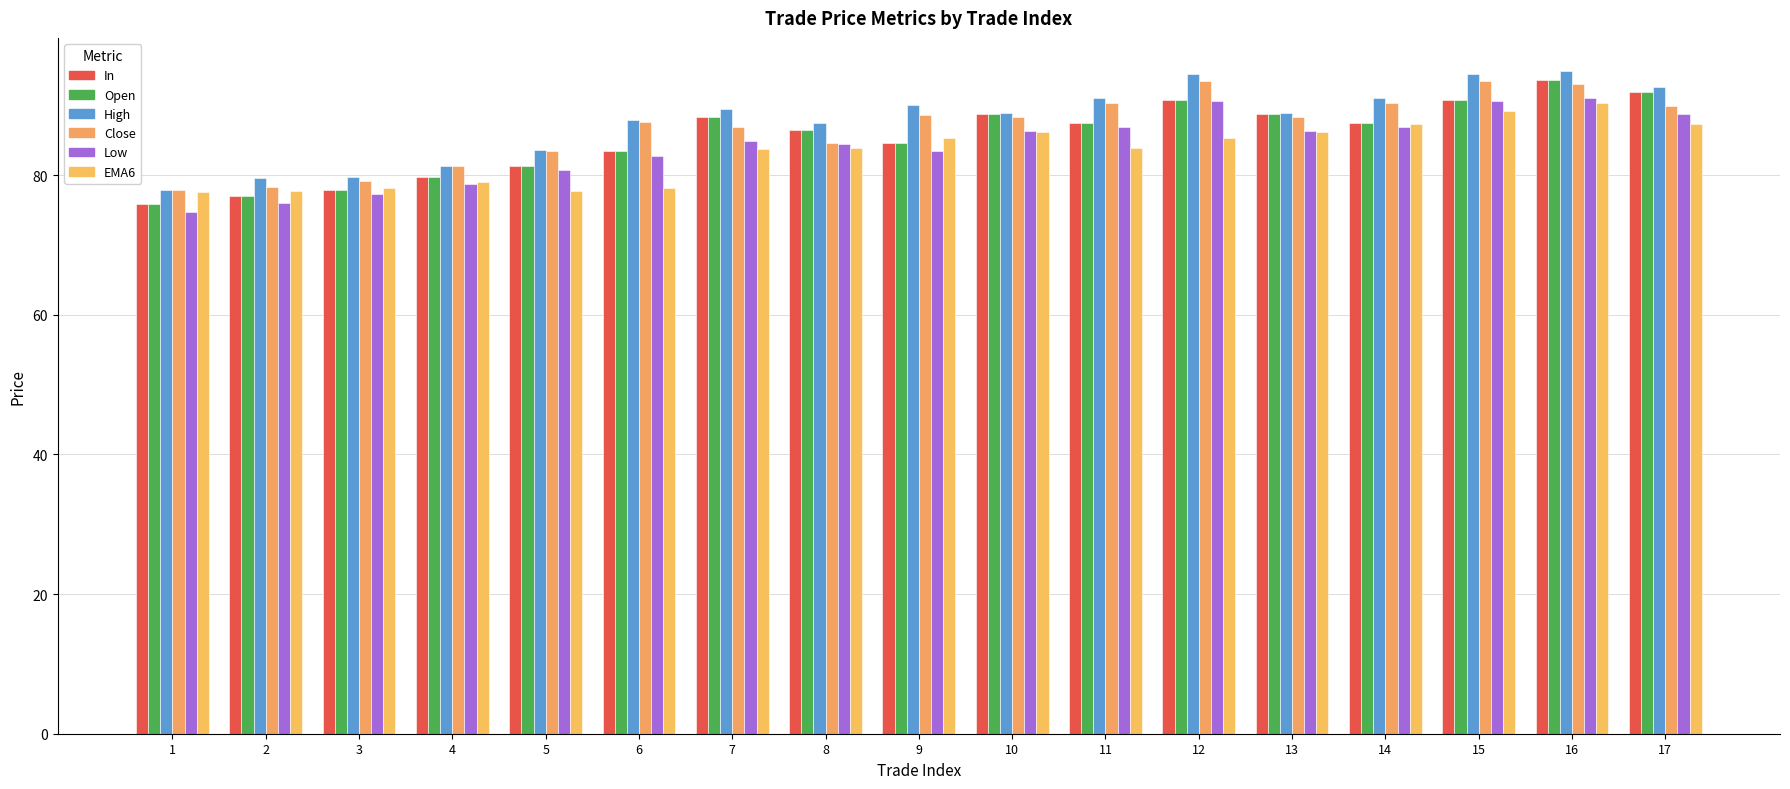

How many categories are shown in the chart?

17